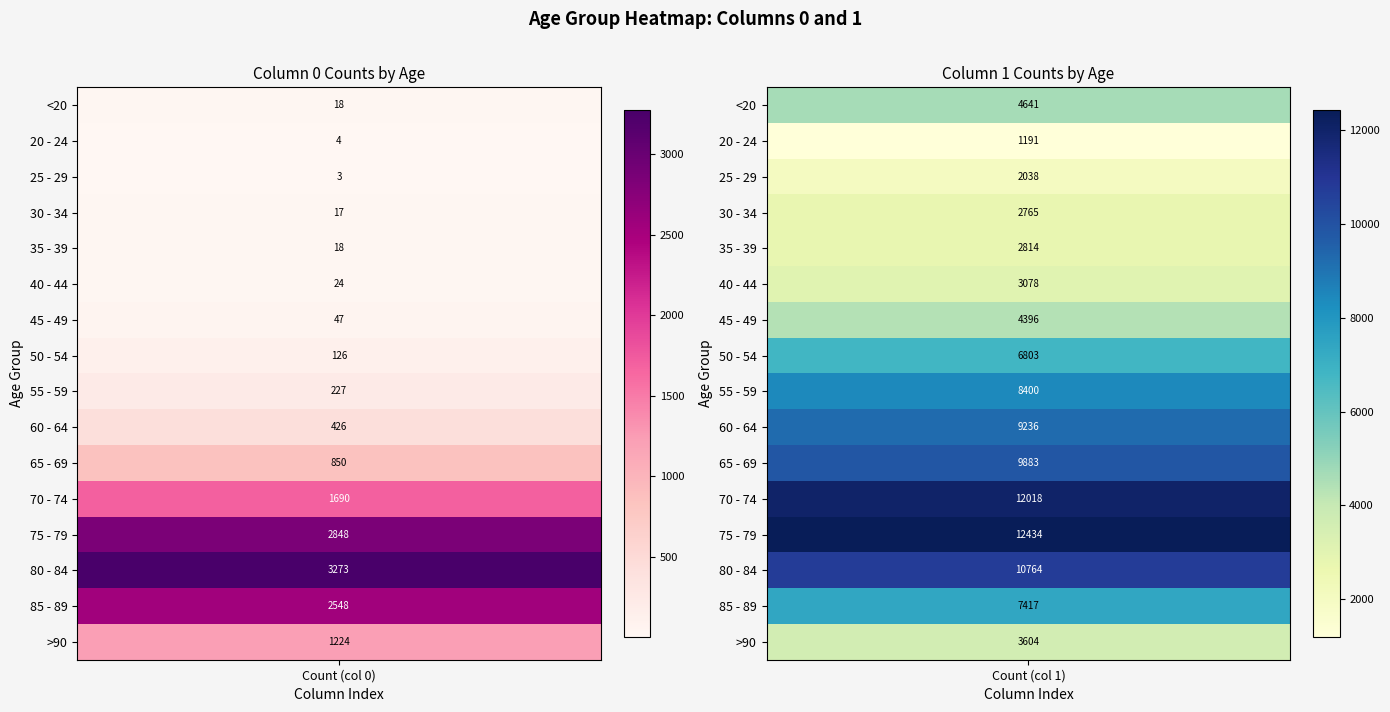

Rank the series at 1 from highest to lowest value.

75 - 79, 70 - 74, 80 - 84, 65 - 69, 60 - 64, 55 - 59, 85 - 89, 50 - 54, <20, 45 - 49, >90, 40 - 44, 35 - 39, 30 - 34, 25 - 29, 20 - 24